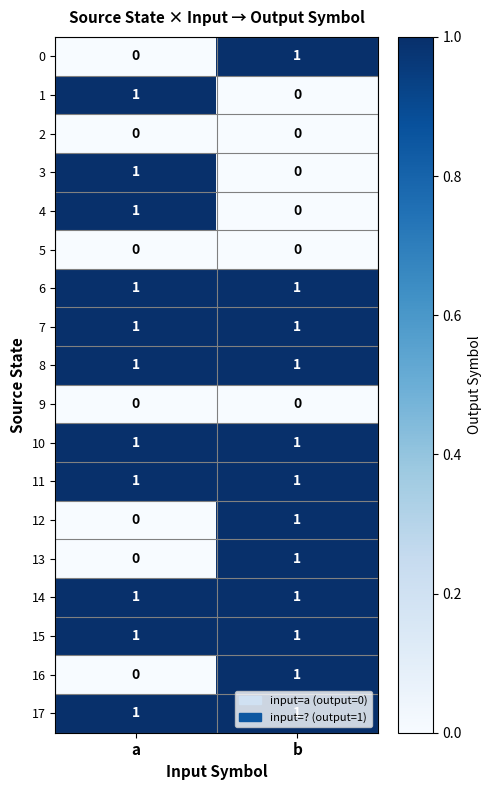

Is it true that 14 equals 1 at a?

True